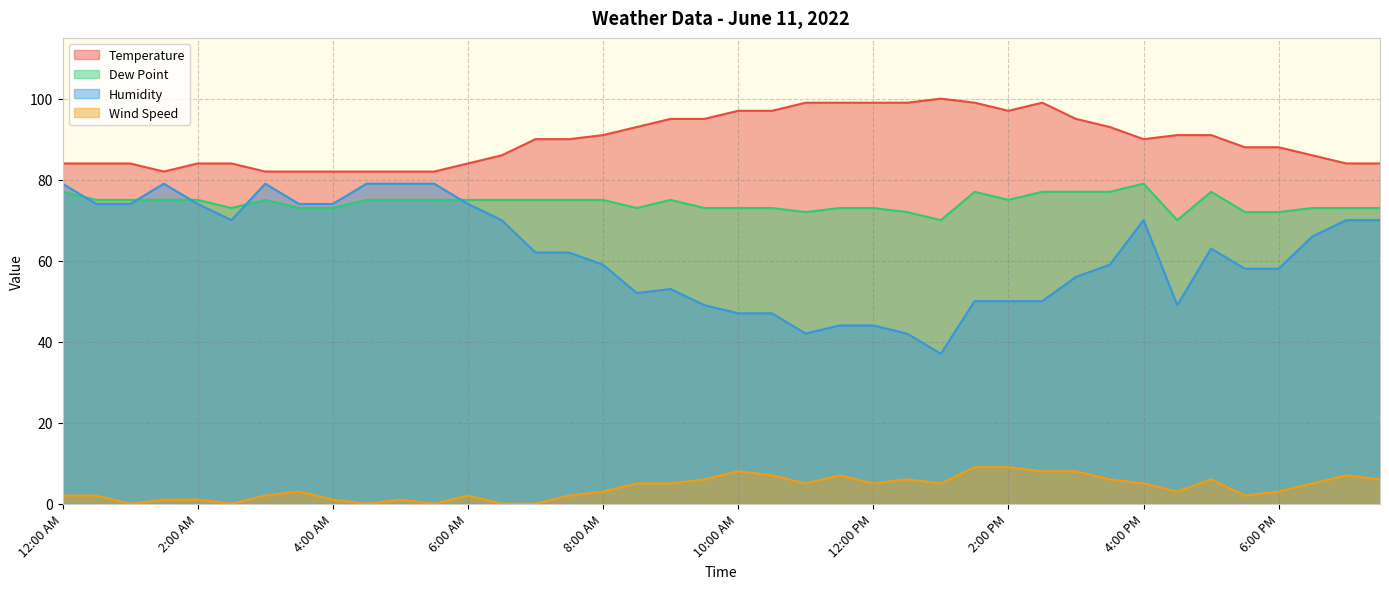

Reading left to right, list all the values displayed in this chart.

Temperature: 12:00 AM=84	12:30 AM=84	1:00 AM=84	1:30 AM=82	2:00 AM=84	2:30 AM=84	3:00 AM=82	3:30 AM=82	4:00 AM=82	4:30 AM=82	5:00 AM=82	5:30 AM=82	6:00 AM=84	6:30 AM=86	7:00 AM=90	7:30 AM=90	8:00 AM=91	8:30 AM=93	9:00 AM=95	9:30 AM=95	10:00 AM=97	10:30 AM=97	11:00 AM=99	11:30 AM=99	12:00 PM=99	12:30 PM=99	1:00 PM=100	1:30 PM=99	2:00 PM=97	2:30 PM=99	3:00 PM=95	3:30 PM=93	4:00 PM=90	4:30 PM=91	5:00 PM=91	5:30 PM=88	6:00 PM=88	6:30 PM=86	7:00 PM=84	7:30 PM=84
Dew Point: 12:00 AM=77	12:30 AM=75	1:00 AM=75	1:30 AM=75	2:00 AM=75	2:30 AM=73	3:00 AM=75	3:30 AM=73	4:00 AM=73	4:30 AM=75	5:00 AM=75	5:30 AM=75	6:00 AM=75	6:30 AM=75	7:00 AM=75	7:30 AM=75	8:00 AM=75	8:30 AM=73	9:00 AM=75	9:30 AM=73	10:00 AM=73	10:30 AM=73	11:00 AM=72	11:30 AM=73	12:00 PM=73	12:30 PM=72	1:00 PM=70	1:30 PM=77	2:00 PM=75	2:30 PM=77	3:00 PM=77	3:30 PM=77	4:00 PM=79	4:30 PM=70	5:00 PM=77	5:30 PM=72	6:00 PM=72	6:30 PM=73	7:00 PM=73	7:30 PM=73
Humidity: 12:00 AM=79	12:30 AM=74	1:00 AM=74	1:30 AM=79	2:00 AM=74	2:30 AM=70	3:00 AM=79	3:30 AM=74	4:00 AM=74	4:30 AM=79	5:00 AM=79	5:30 AM=79	6:00 AM=74	6:30 AM=70	7:00 AM=62	7:30 AM=62	8:00 AM=59	8:30 AM=52	9:00 AM=53	9:30 AM=49	10:00 AM=47	10:30 AM=47	11:00 AM=42	11:30 AM=44	12:00 PM=44	12:30 PM=42	1:00 PM=37	1:30 PM=50	2:00 PM=50	2:30 PM=50	3:00 PM=56	3:30 PM=59	4:00 PM=70	4:30 PM=49	5:00 PM=63	5:30 PM=58	6:00 PM=58	6:30 PM=66	7:00 PM=70	7:30 PM=70
Wind Speed: 12:00 AM=2	12:30 AM=2	1:00 AM=0	1:30 AM=1	2:00 AM=1	2:30 AM=0	3:00 AM=2	3:30 AM=3	4:00 AM=1	4:30 AM=0	5:00 AM=1	5:30 AM=0	6:00 AM=2	6:30 AM=0	7:00 AM=0	7:30 AM=2	8:00 AM=3	8:30 AM=5	9:00 AM=5	9:30 AM=6	10:00 AM=8	10:30 AM=7	11:00 AM=5	11:30 AM=7	12:00 PM=5	12:30 PM=6	1:00 PM=5	1:30 PM=9	2:00 PM=9	2:30 PM=8	3:00 PM=8	3:30 PM=6	4:00 PM=5	4:30 PM=3	5:00 PM=6	5:30 PM=2	6:00 PM=3	6:30 PM=5	7:00 PM=7	7:30 PM=6